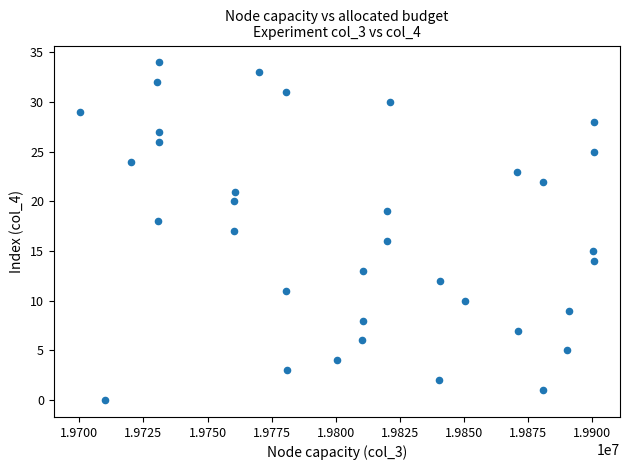

What is the range of Y values (max minus min)?

34